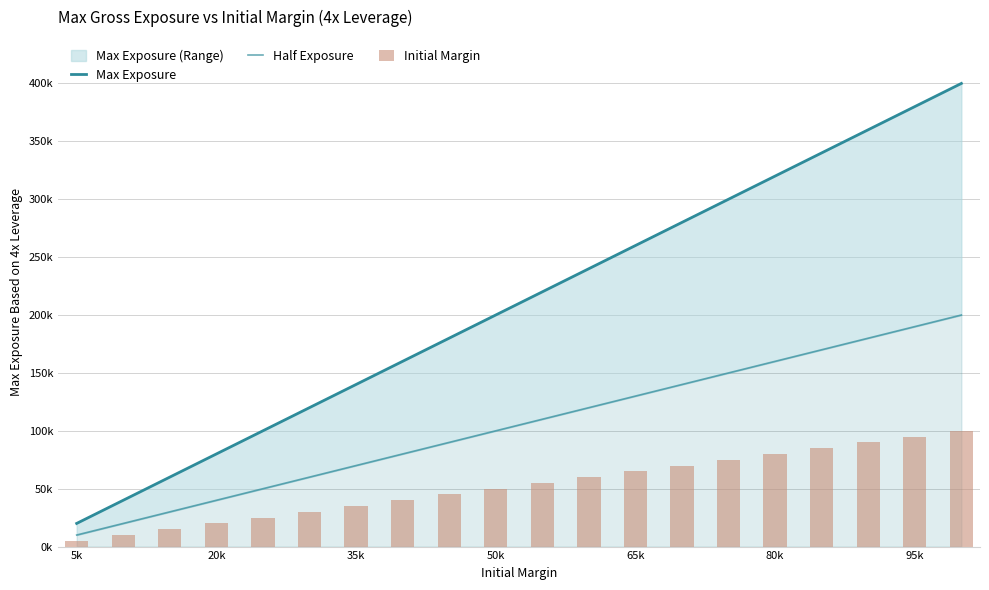

Rank the series by their maximum value, from lowest to highest.

Initial Margin, Half Exposure, Max Exposure